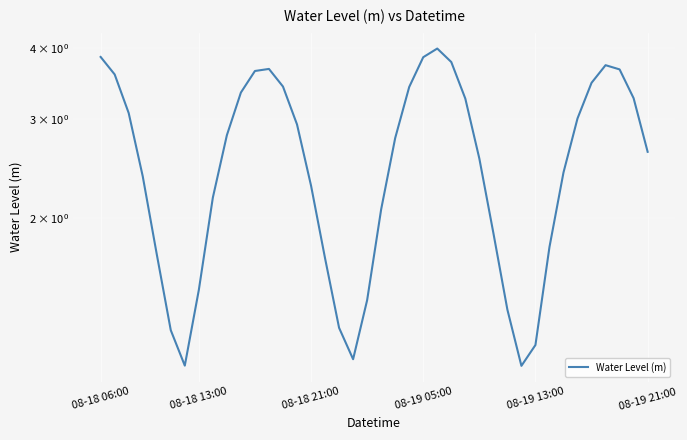

How many data points does each series have?

40